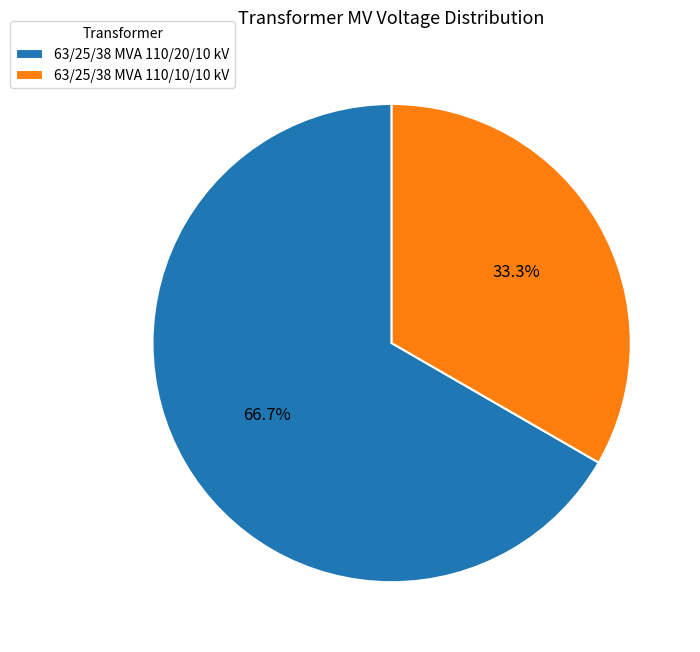

Count the number of slices in the pie.

2